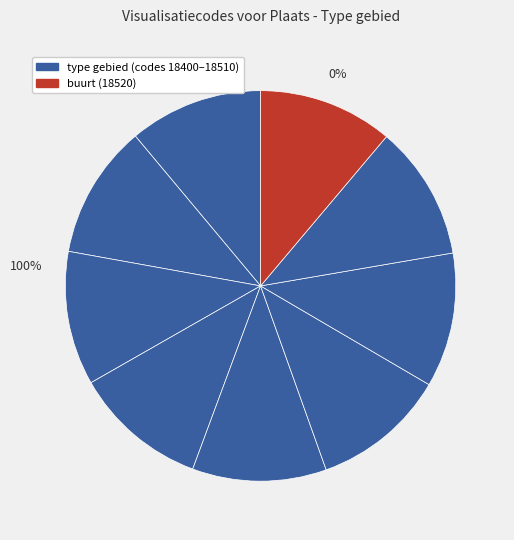

Count the number of slices in the pie.

9